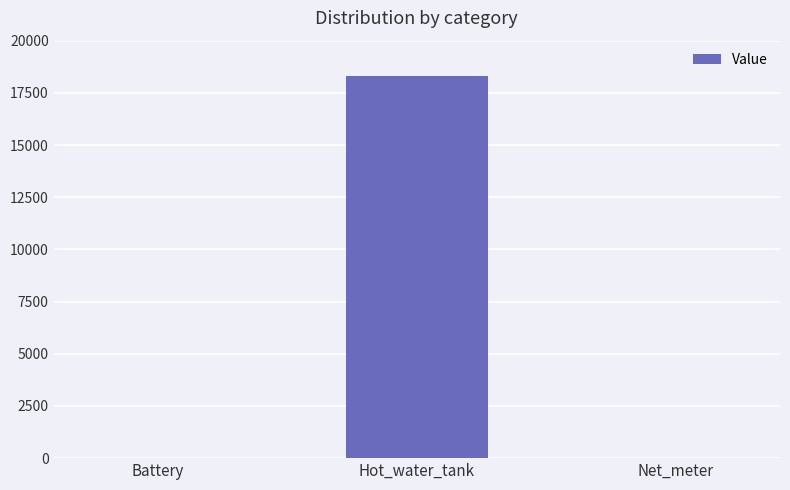

Is it true that the value at Hot_water_tank is 10921.2?

False